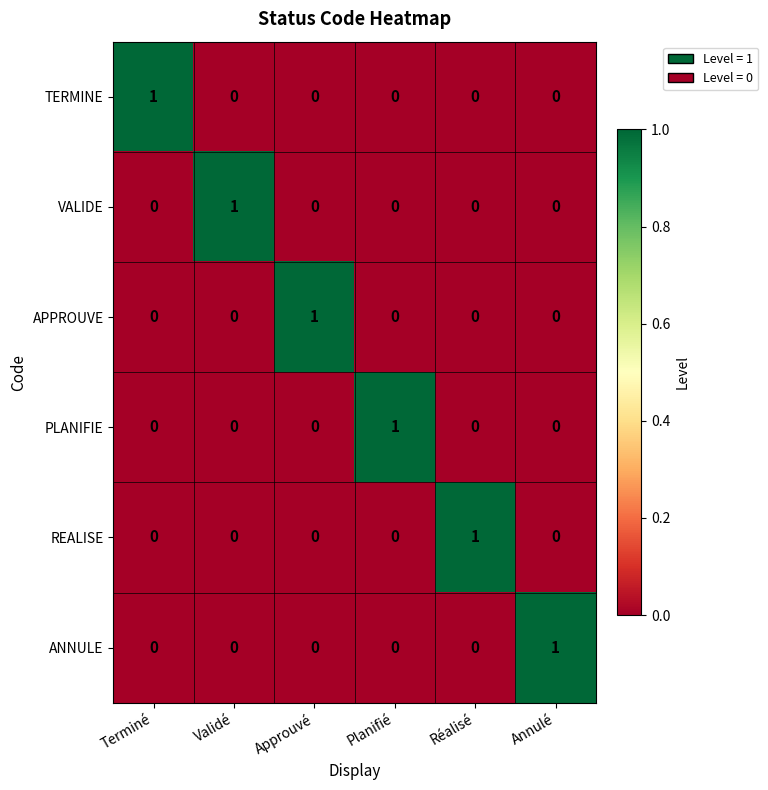

How many data points does each series have?

6